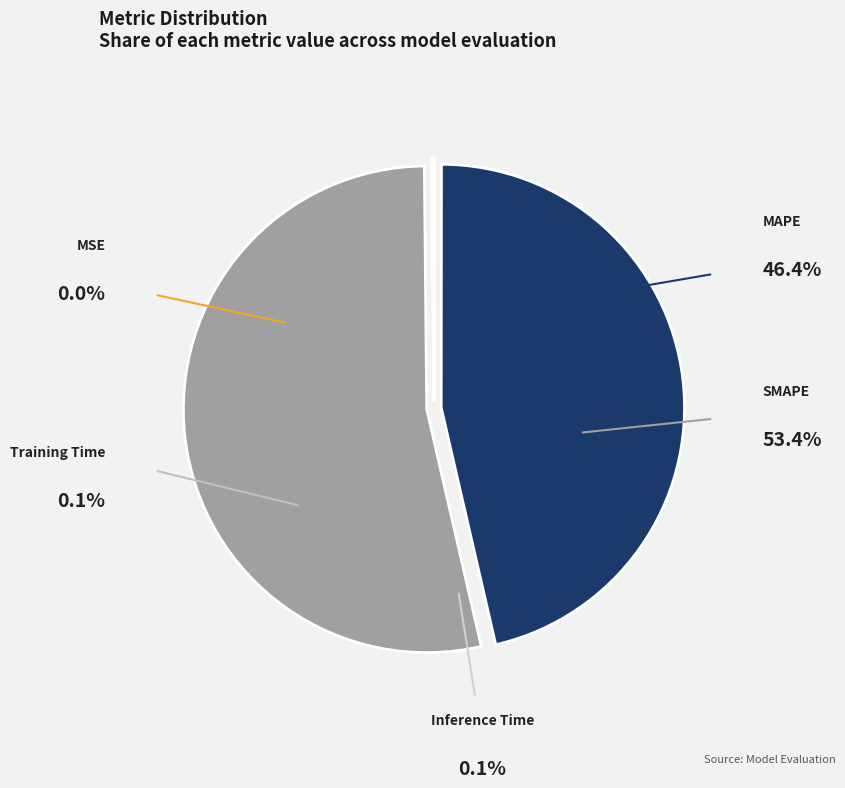

What percentage is NOT represented by MSE?

100.0%